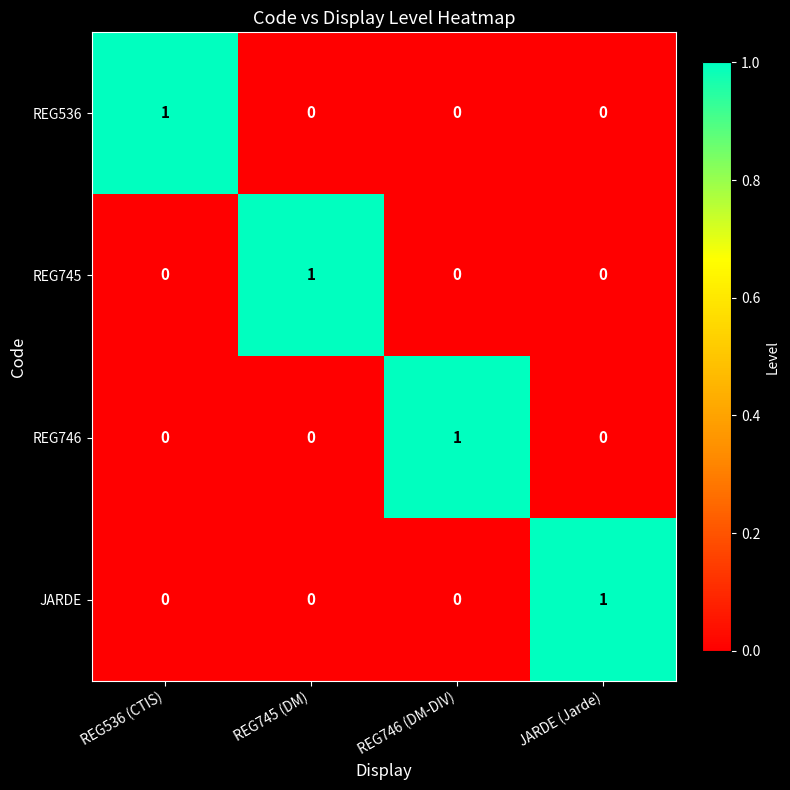

How many REG745 values are between 0 and 1?

4